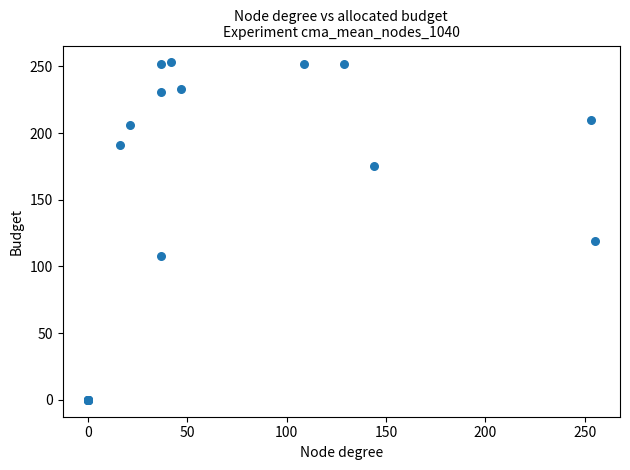

What Y value in the scatter plot is closest to 126?

119